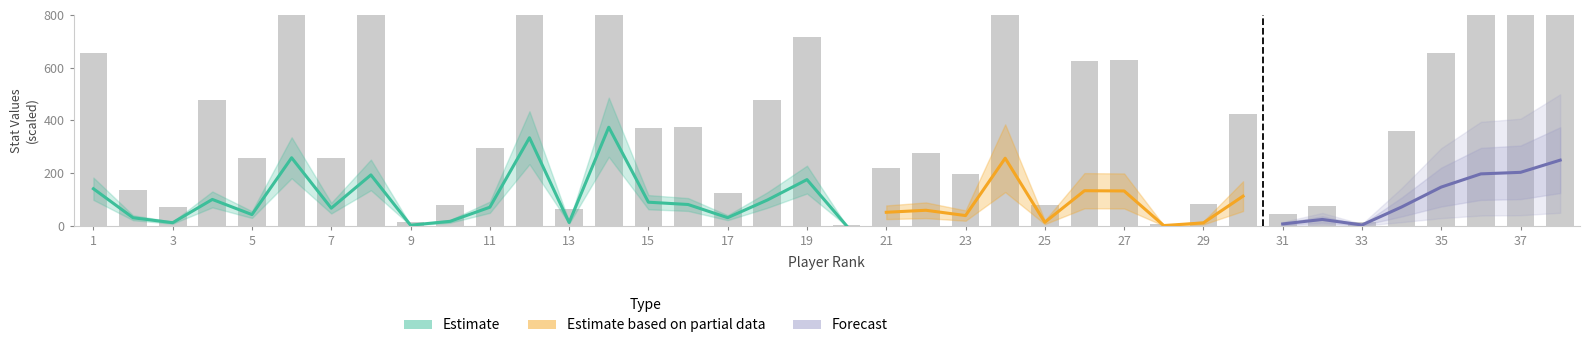

What is the sum of all values?

17442